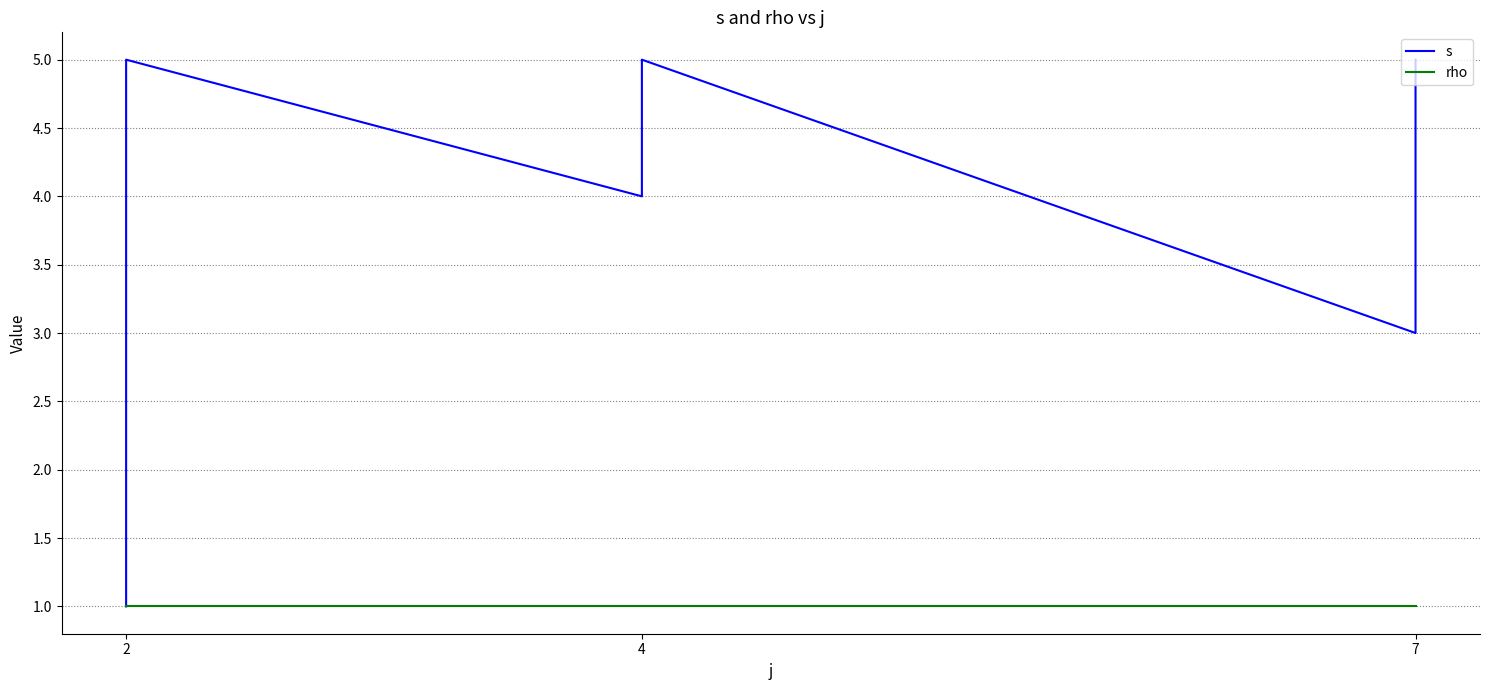

True or false: s and rho intersect in this chart.

False